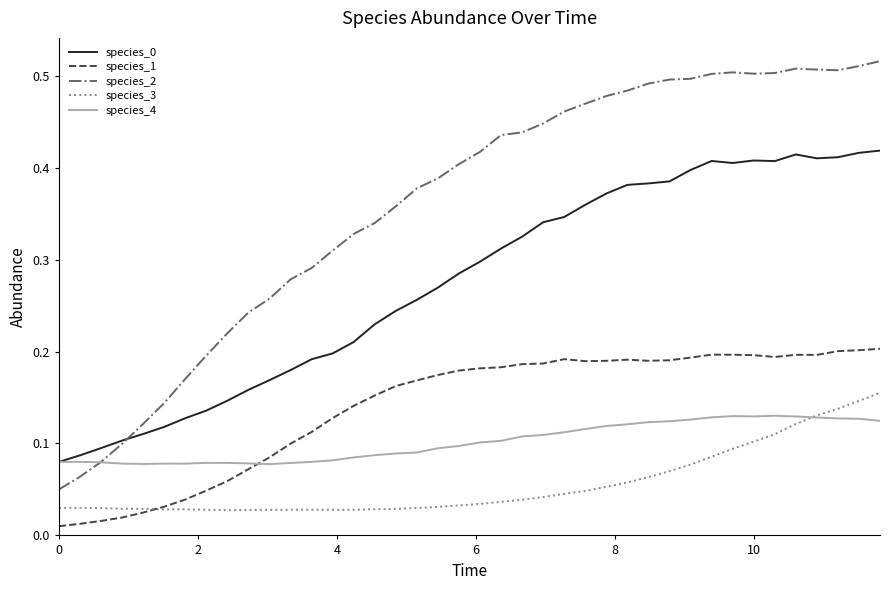

At how many categories does at least one series exceed 0?

40